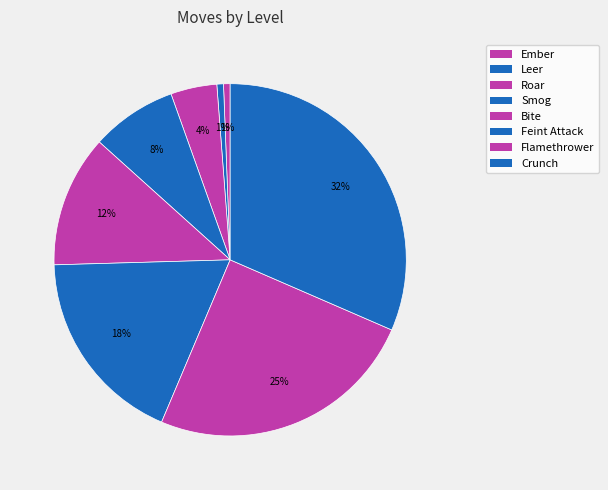

What is the change in value from Leer to Flamethrower?

+40